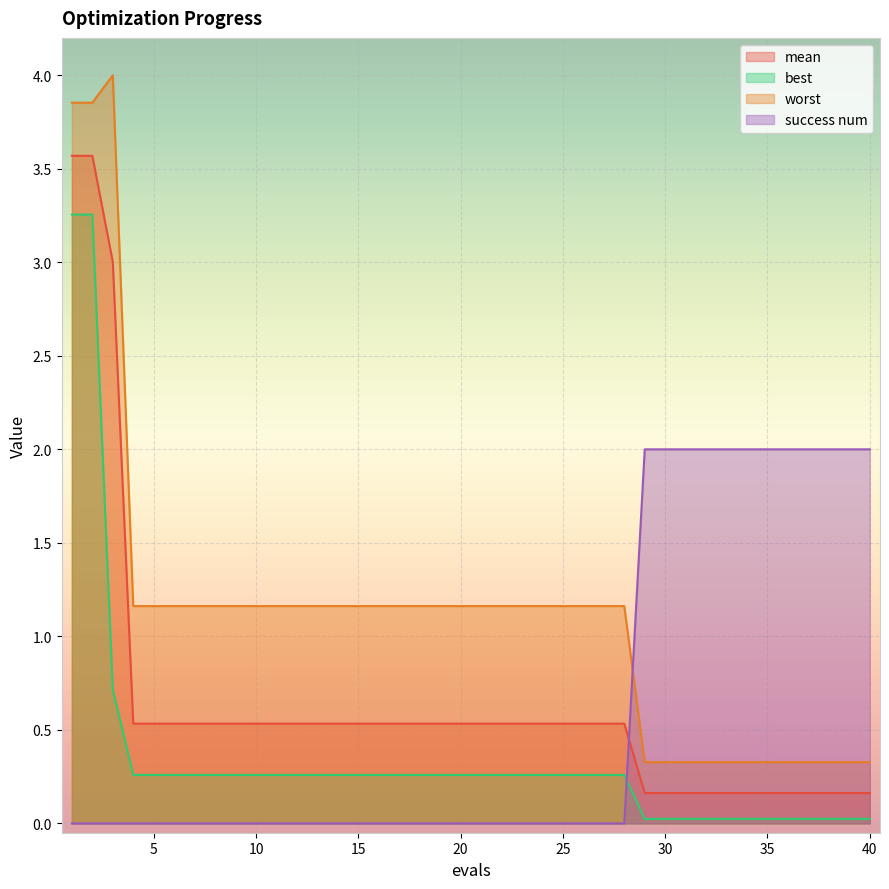

How many interior local peaks does the worst series have?

1